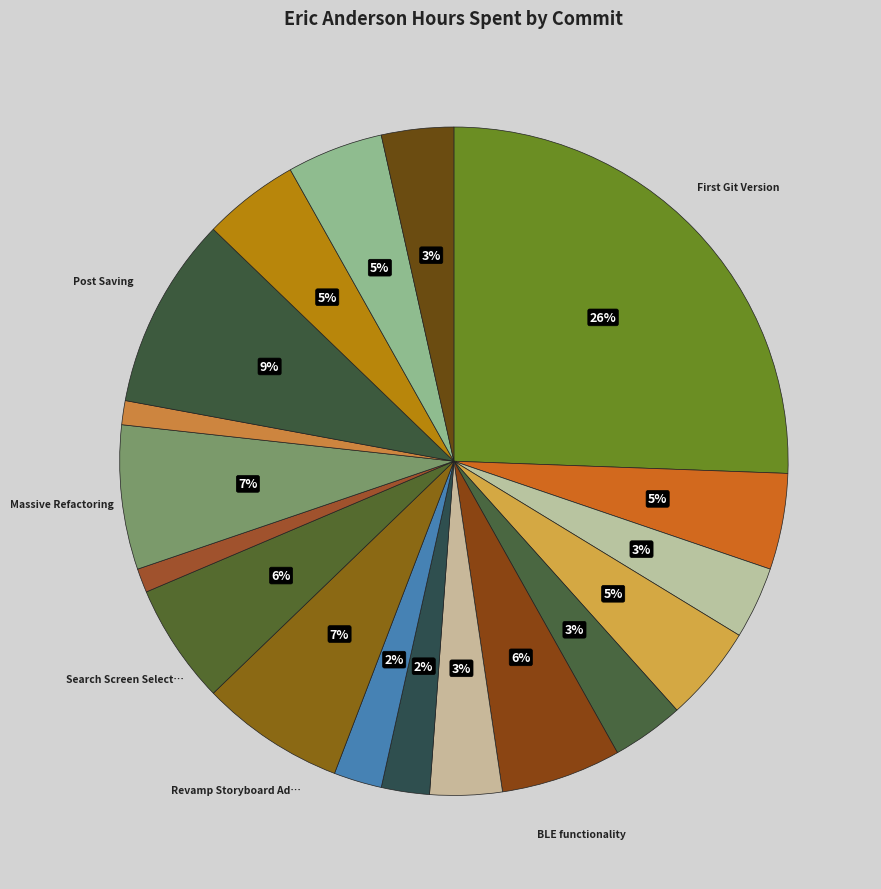

Count the number of slices in the pie.

18